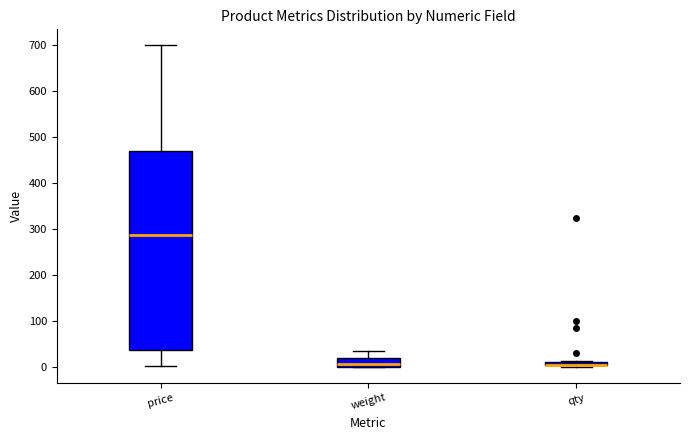

Where is the lower edge of the box for qty on the y-axis? The values are not printed on the chart, so give them approximately, as read against the axis.

0